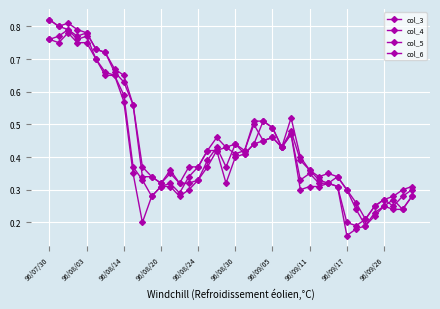

Where is col_3 nearest to the value 0?

34